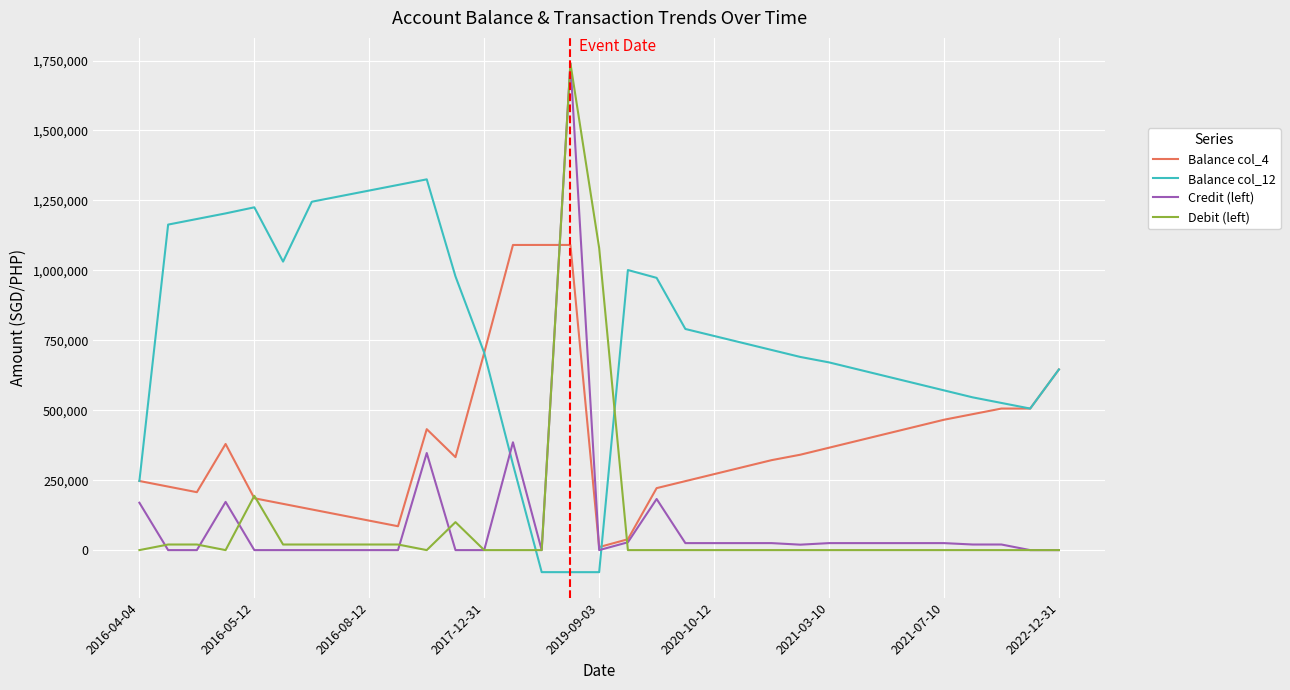

Which series ends up on top after the final intersection of Debit (left) and Balance col_12?

Balance col_12